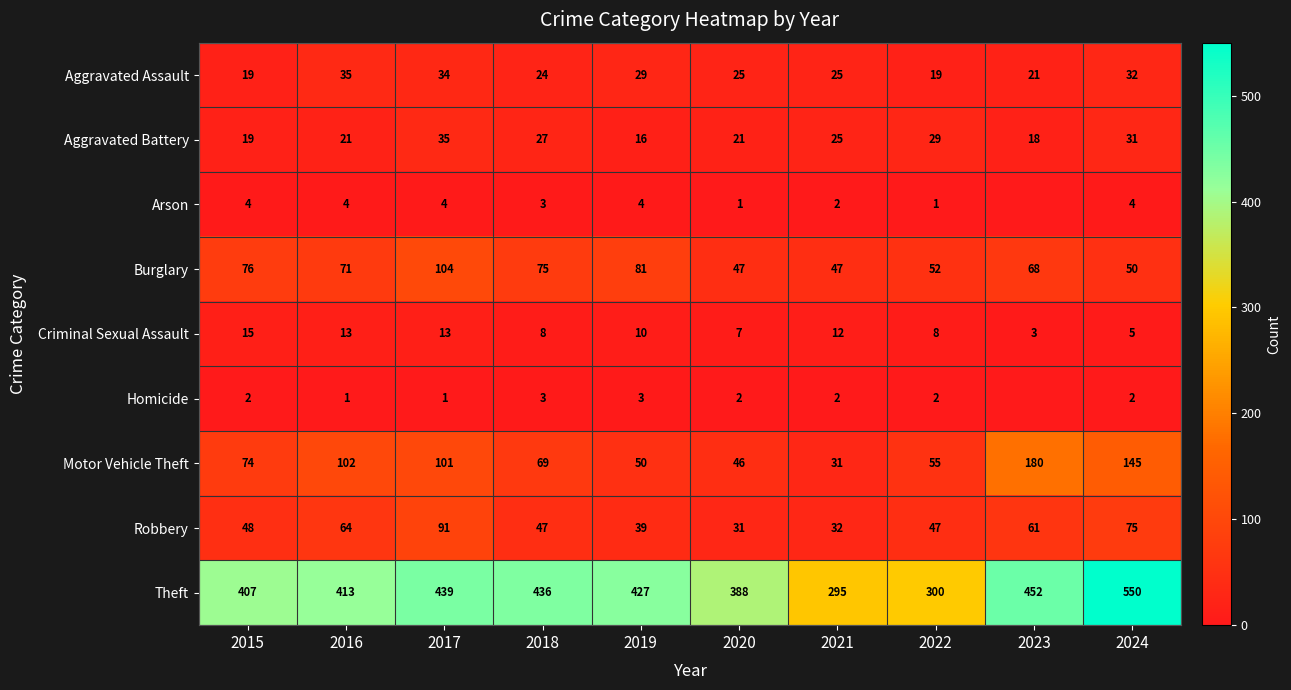

At which category is the sum across all series the highest?

2024